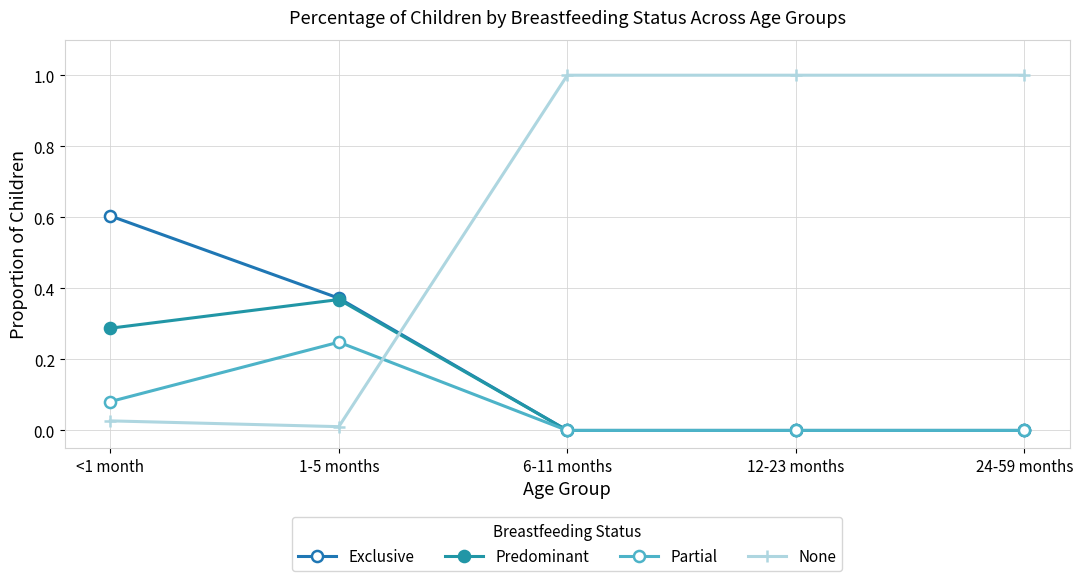

What is the label of the 4th point from the right?

1-5 months